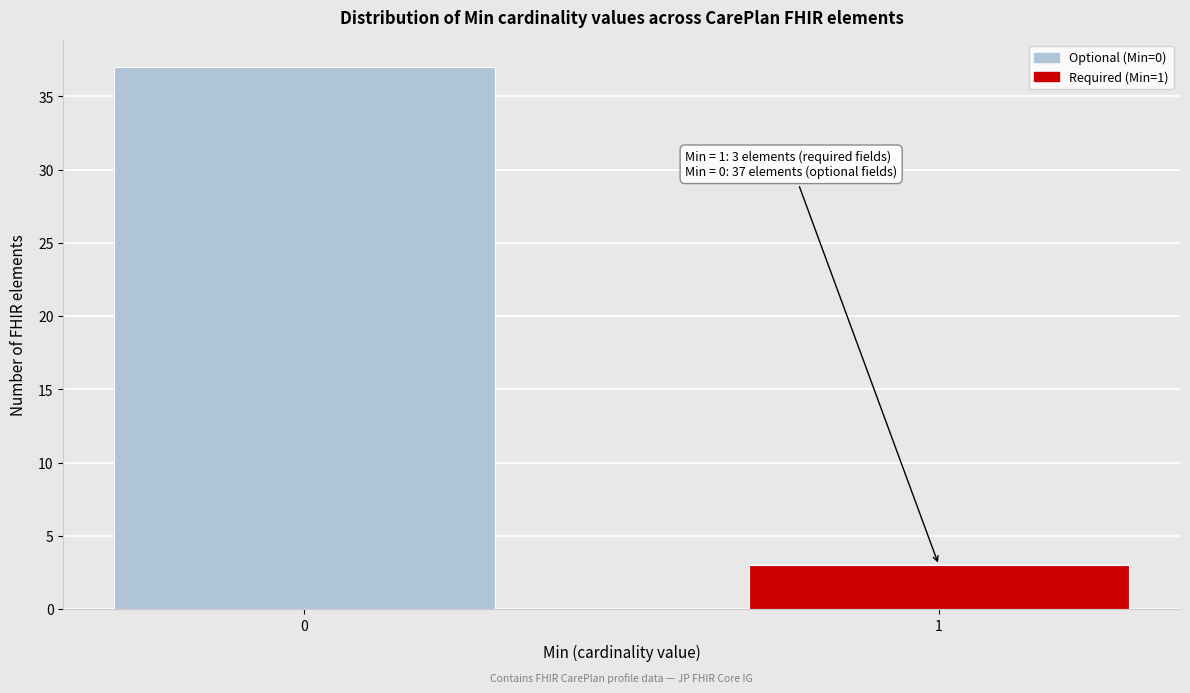

Reading left to right, list all the values displayed in this chart.

0=37	1=3